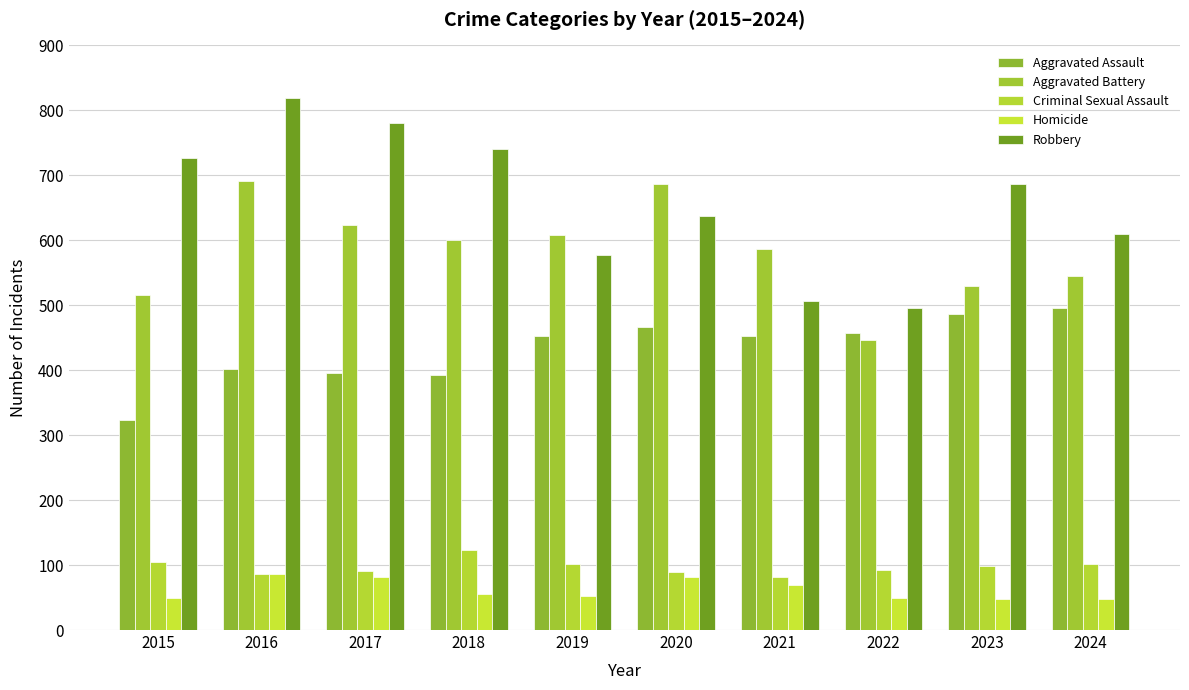

Between 2015 and 2017, which series saw the biggest shift?

Aggravated Battery